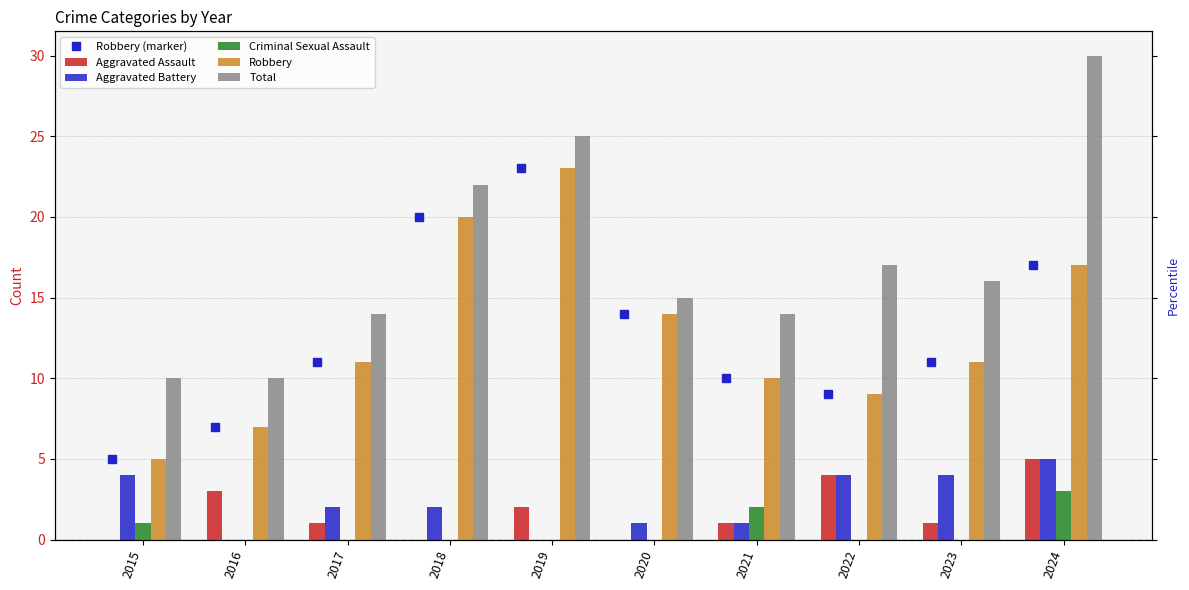

What is the maximum value for Total?

30